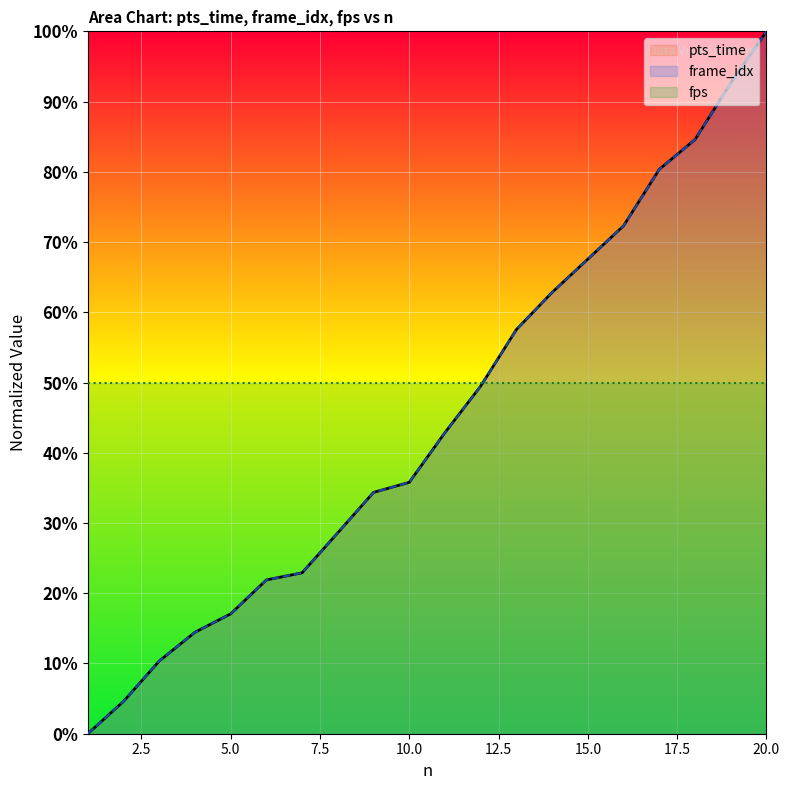

What is the sum of all pts_time values?

900.2